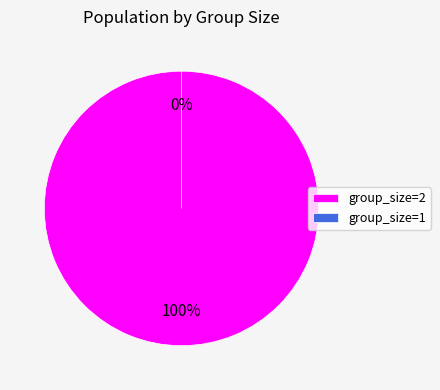

To the nearest percent, what is the average slice percentage?

50%